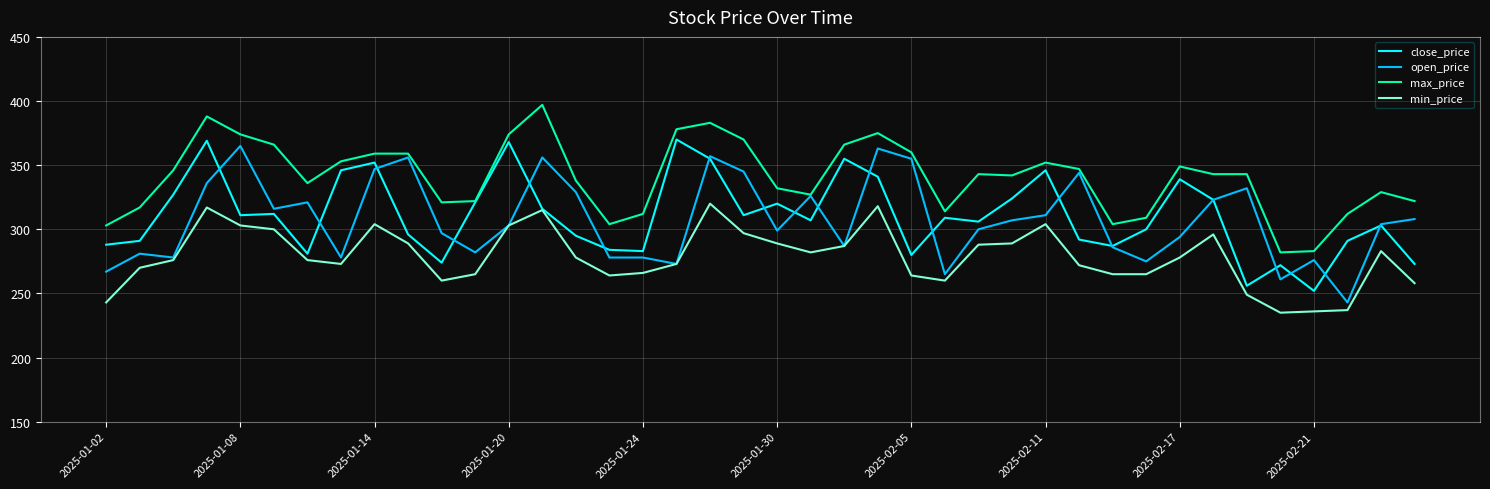

What is the maximum value shown in the chart?

397